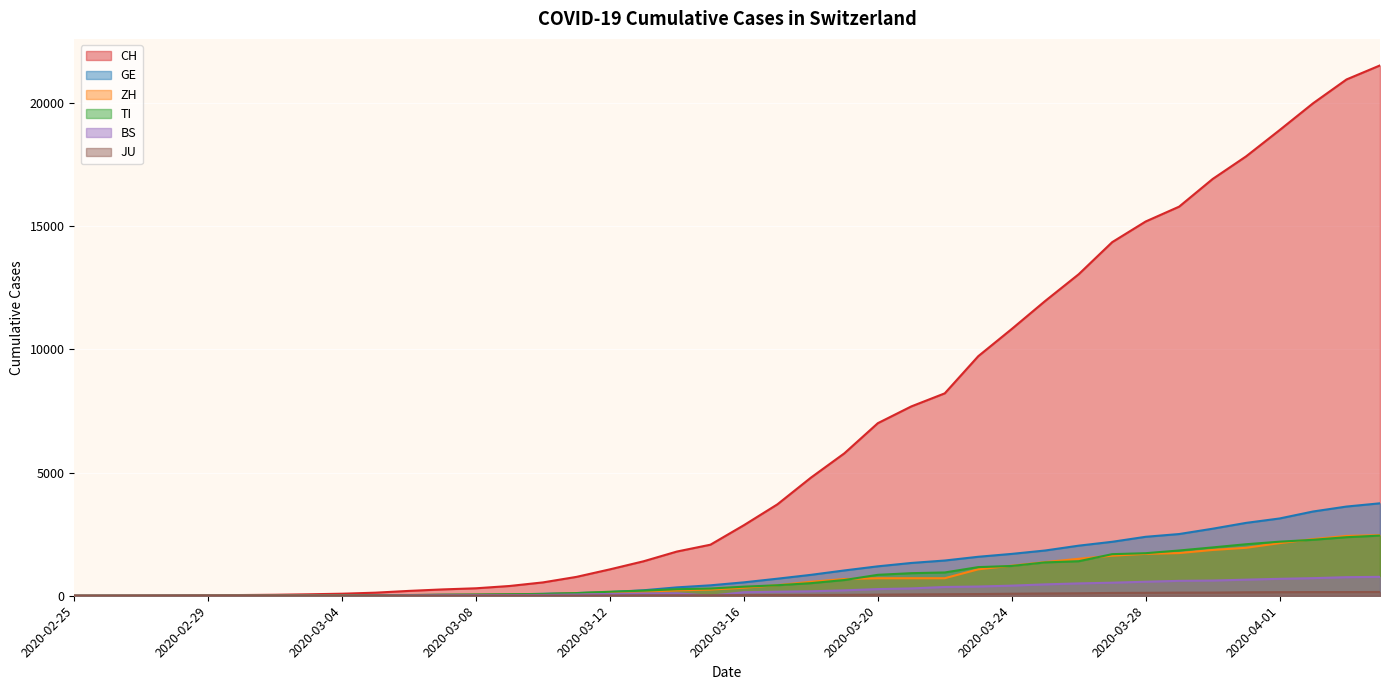

List the labels in order of ZH value, largest first.

2020-04-04, 2020-04-03, 2020-04-02, 2020-04-01, 2020-03-31, 2020-03-30, 2020-03-29, 2020-03-28, 2020-03-27, 2020-03-26, 2020-03-25, 2020-03-24, 2020-03-23, 2020-03-20, 2020-03-21, 2020-03-22, 2020-03-19, 2020-03-18, 2020-03-17, 2020-03-16, 2020-03-15, 2020-03-14, 2020-03-13, 2020-03-12, 2020-03-11, 2020-03-10, 2020-03-09, 2020-03-08, 2020-03-07, 2020-03-06, 2020-03-05, 2020-03-04, 2020-03-03, 2020-03-02, 2020-03-01, 2020-02-29, 2020-02-27, 2020-02-28, 2020-02-25, 2020-02-26